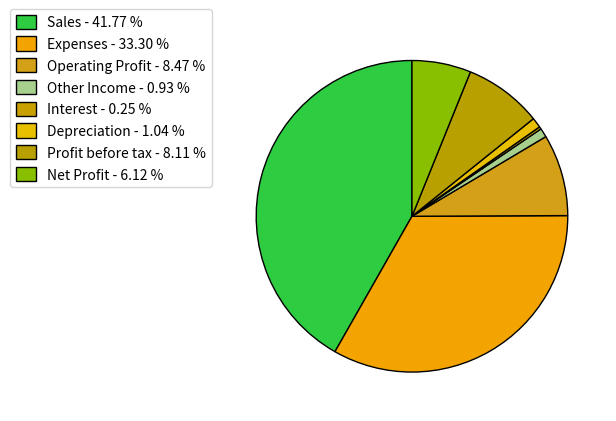

Rank the categories by value from highest to lowest.

Sales, Expenses, Operating Profit, Profit before tax, Net Profit, Depreciation, Other Income, Interest